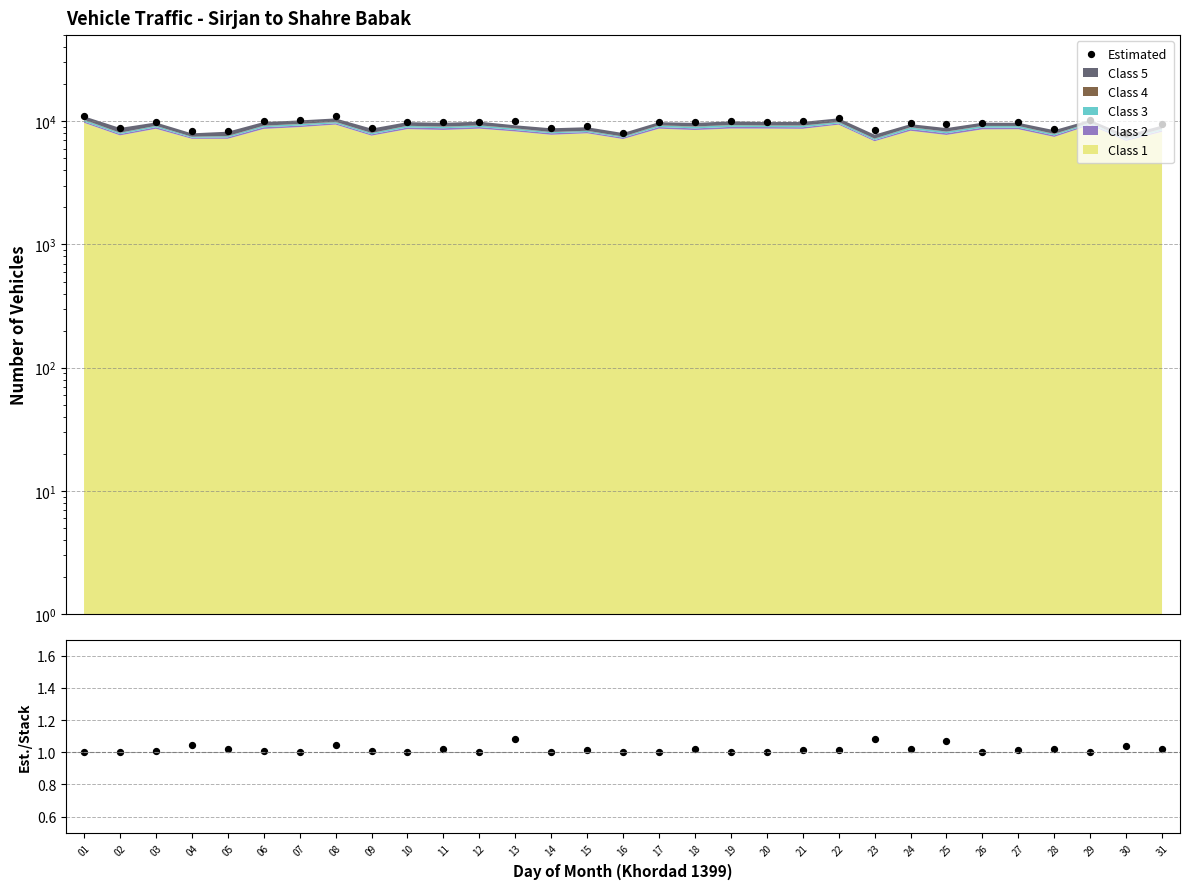

At which category is the sum across all series the highest?

08